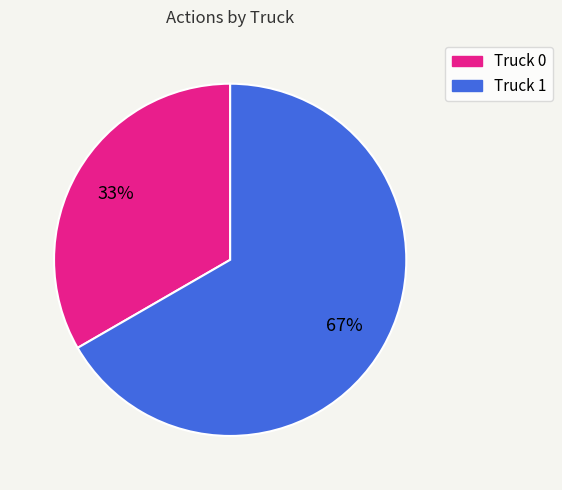

Which slice represents more than half of the pie?

Truck 1